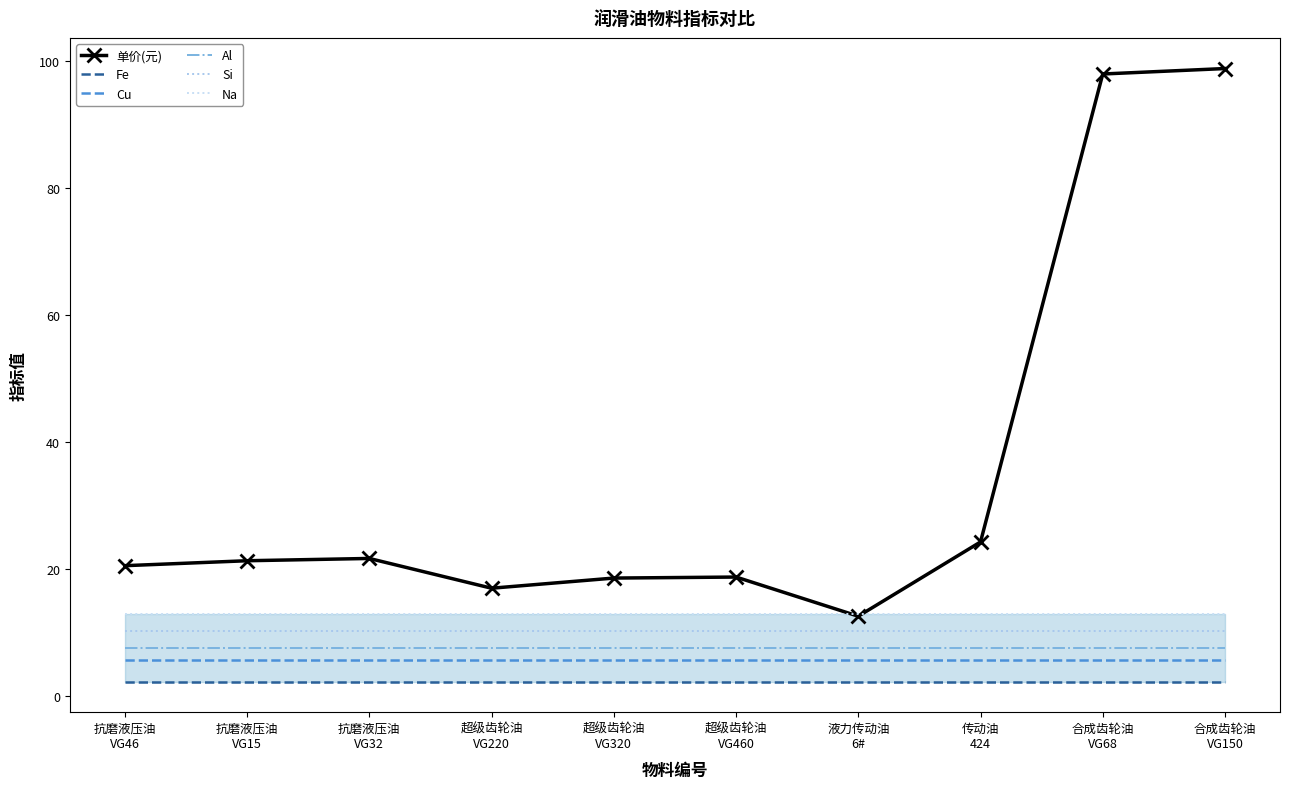

The value of Na at 超级齿轮油
VG220 is 13.0. True or false?

True